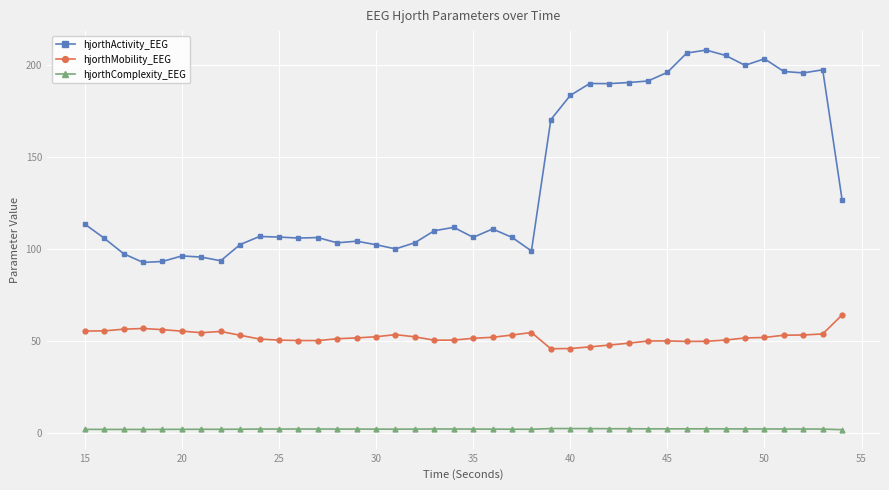

How many lines are shown in the chart?

3